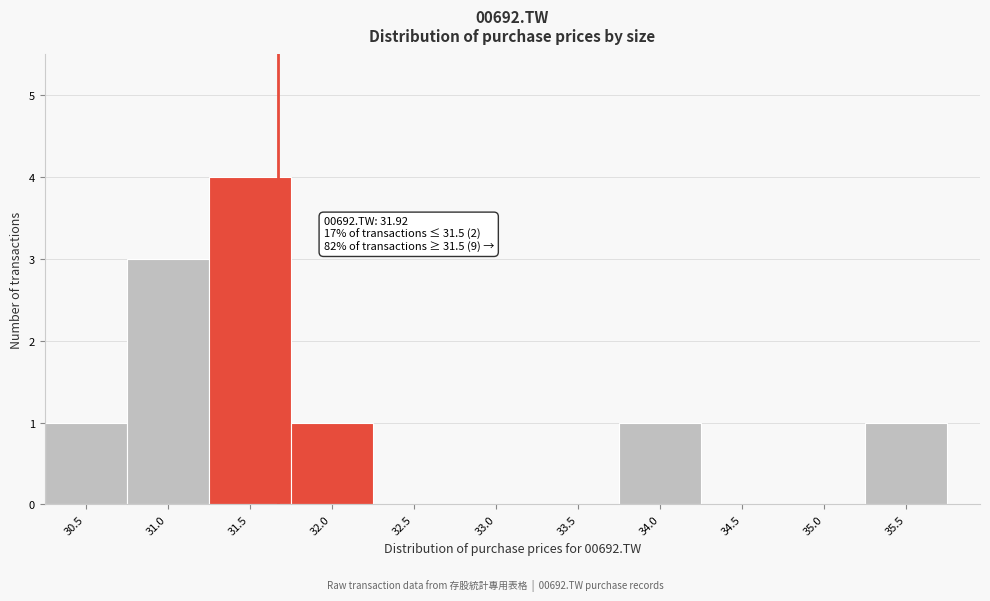

Reading left to right, what are all the values shown in this chart?

30.5=1	31.0=3	31.5=4	32.0=1	32.5=0	33.0=0	33.5=0	34.0=1	34.5=0	35.0=0	35.5=1